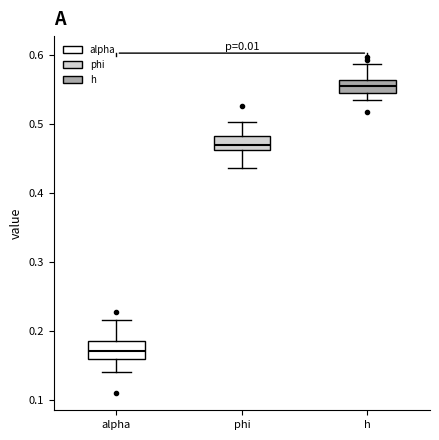

Reading left to right, transcribe this box plot: for each box, give where its median line is, the range the box spans, and where its two whiskers end, as read against the y-axis. The values are not printed on the chart, so give them approximately, as read against the axis.

alpha: median 0.17, box 0.16 to 0.19, whiskers 0.14 to 0.22
phi: median 0.47, box 0.46 to 0.48, whiskers 0.44 to 0.50
h: median 0.56 (inside the box), box 0.55 to 0.56, whiskers 0.53 to 0.59